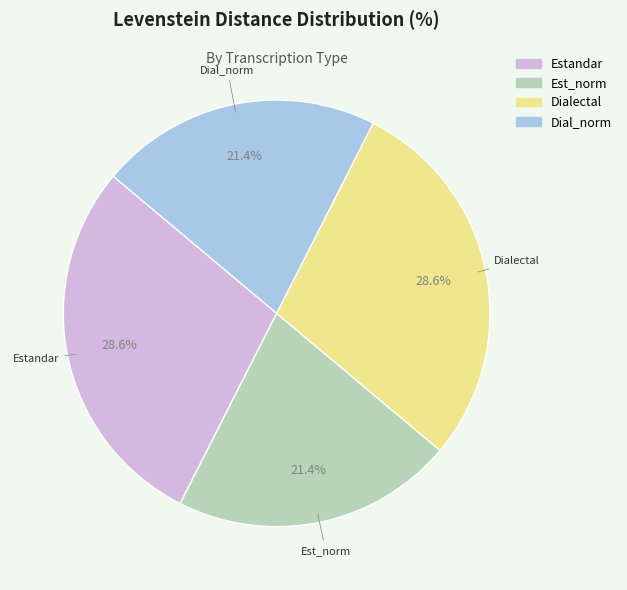

Is there any slice that represents more than half of the pie?

No